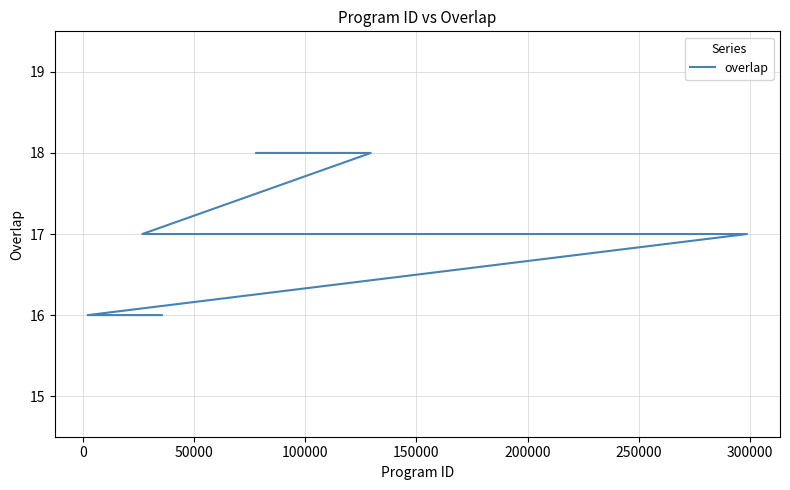

Reading left to right, extract all data points from this chart.

18	18	18	17	17	17	17	17	17	17	17	17	17	17	16	16	16	16	16	16	16	16	16	16	16